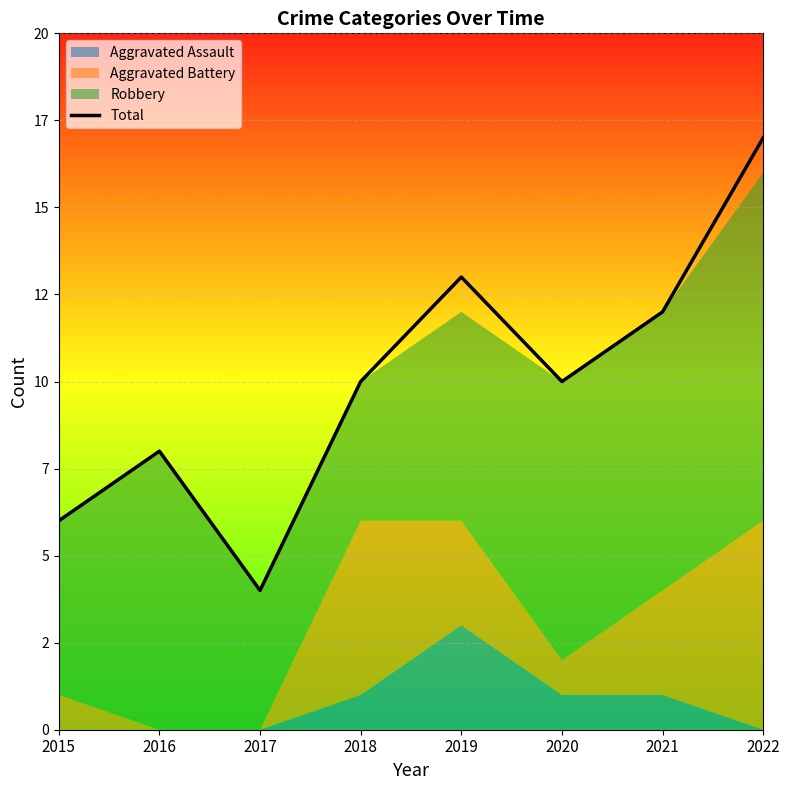

What is the ratio of the value at 2017 to the value at 2019?

0.3